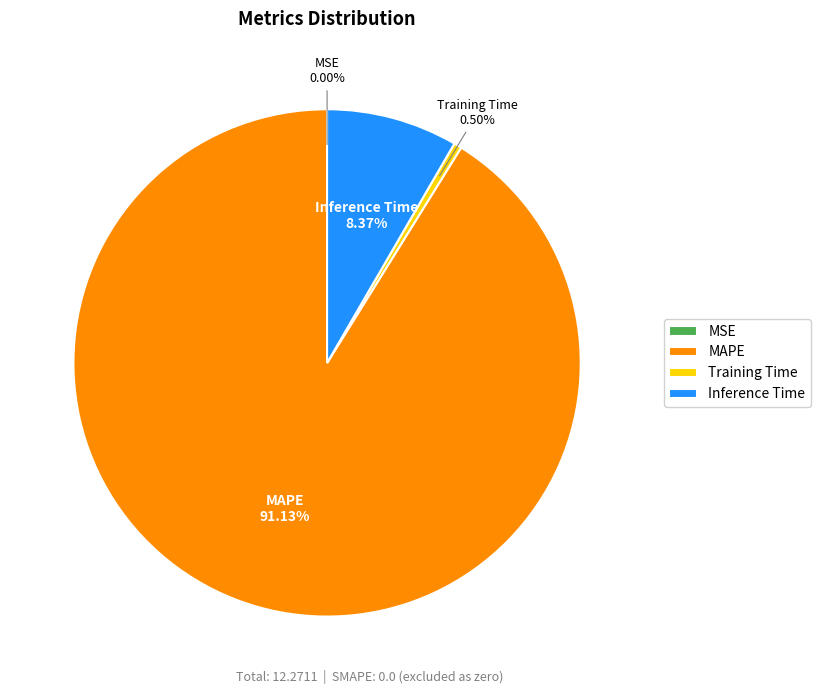

Is Inference Time the majority of the pie?

No